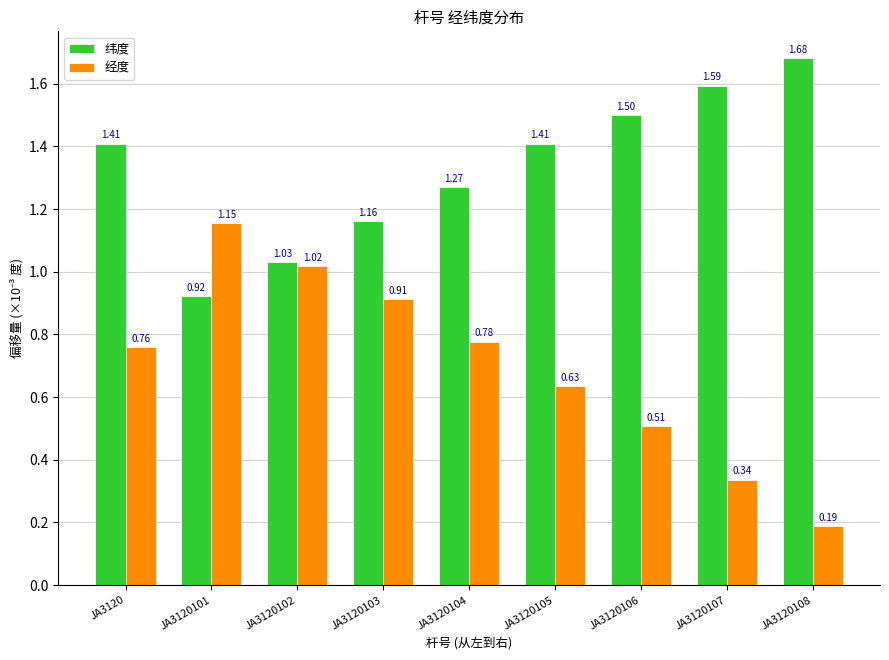

True or false: 纬度 has a value of 1.6 at JA3120107.

True